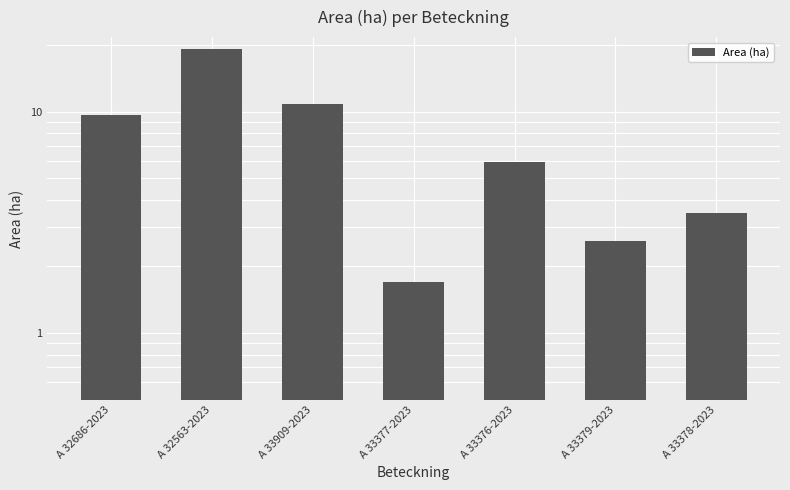

List the labels in order of value, smallest first.

A 33377-2023, A 33379-2023, A 33378-2023, A 33376-2023, A 32686-2023, A 33909-2023, A 32563-2023